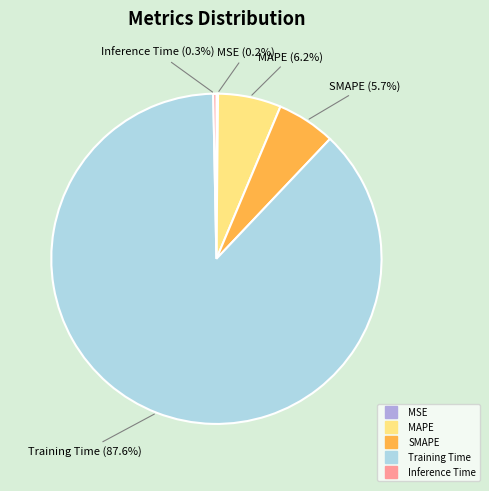

True or false: Inference Time accounts for 0% of the total.

True